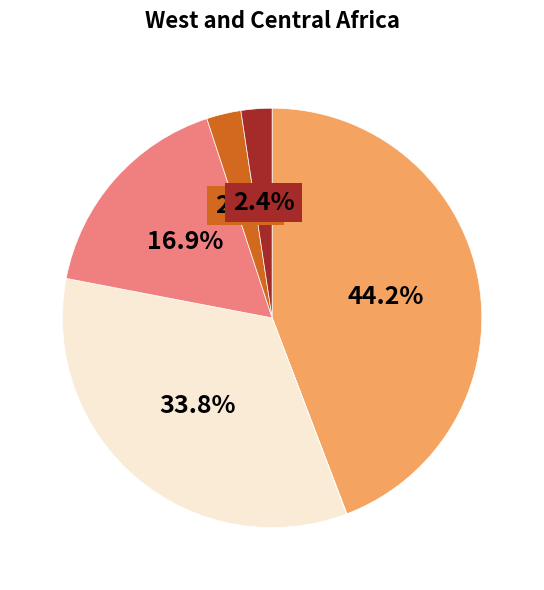

Is there any slice that represents more than half of the pie?

No